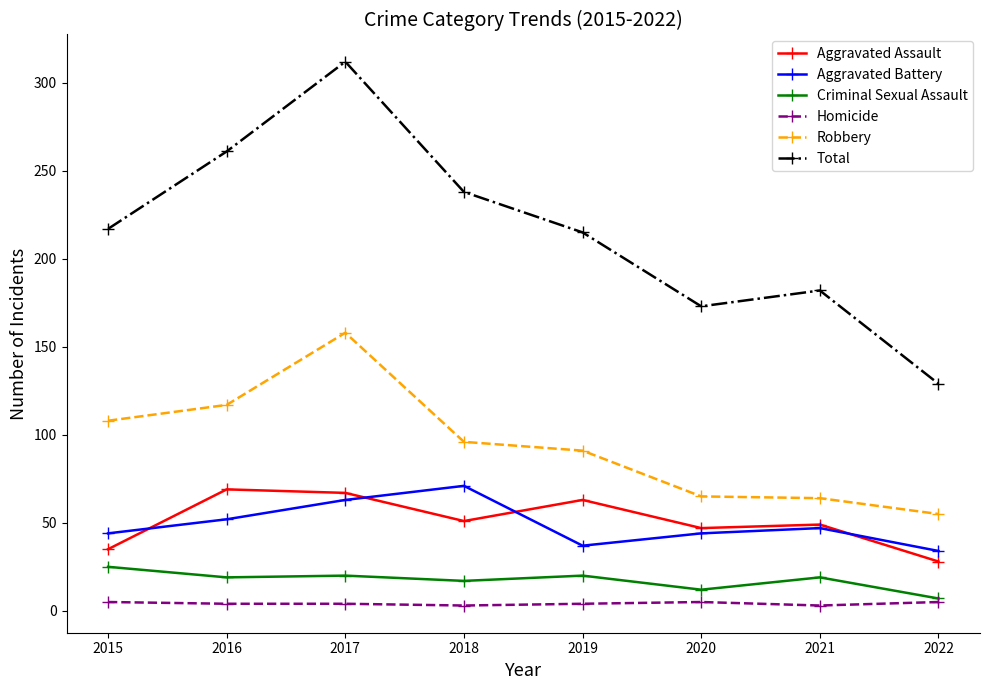

What is the sum of the Criminal Sexual Assault values at 2021 and 2016?

38